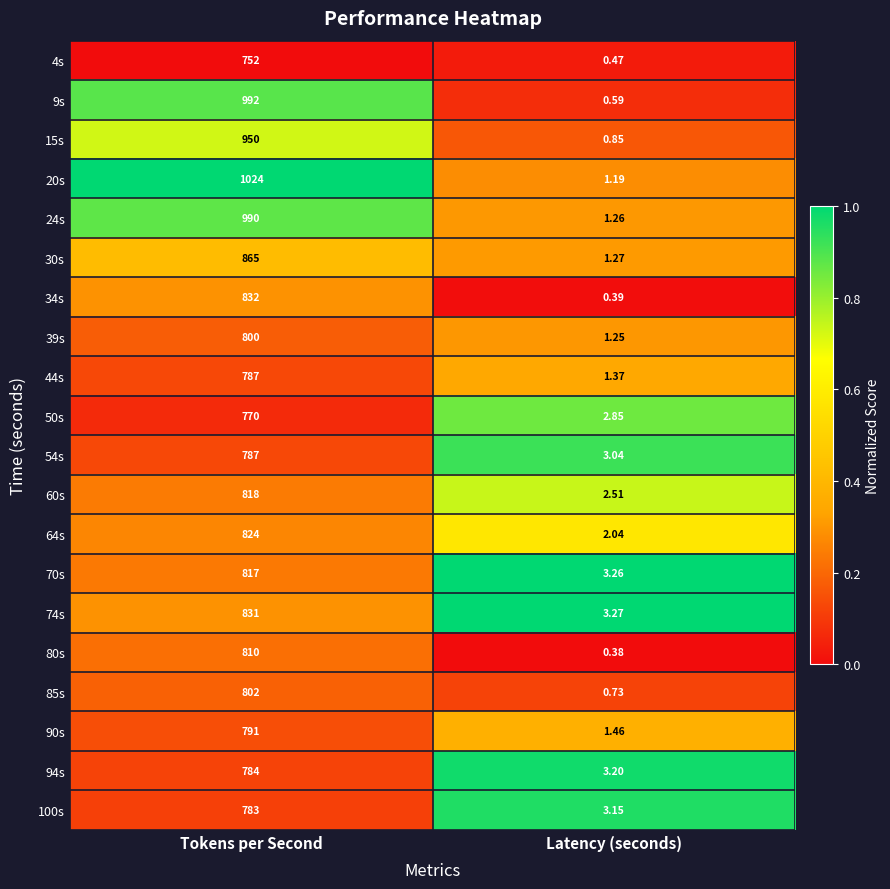

At which label is 85s closest to 401?

Latency (seconds)